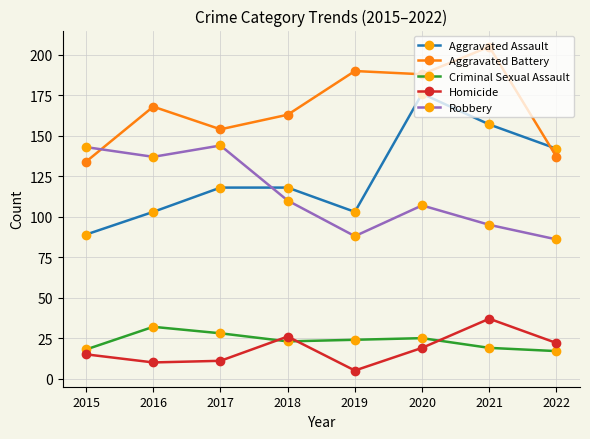

Reading left to right, transcribe all the data shown in this chart.

Aggravated Assault: 2015=89	2016=103	2017=118	2018=118	2019=103	2020=176	2021=157	2022=142
Aggravated Battery: 2015=134	2016=168	2017=154	2018=163	2019=190	2020=188	2021=205	2022=137
Criminal Sexual Assault: 2015=18	2016=32	2017=28	2018=23	2019=24	2020=25	2021=19	2022=17
Homicide: 2015=15	2016=10	2017=11	2018=26	2019=5	2020=19	2021=37	2022=22
Robbery: 2015=143	2016=137	2017=144	2018=110	2019=88	2020=107	2021=95	2022=86